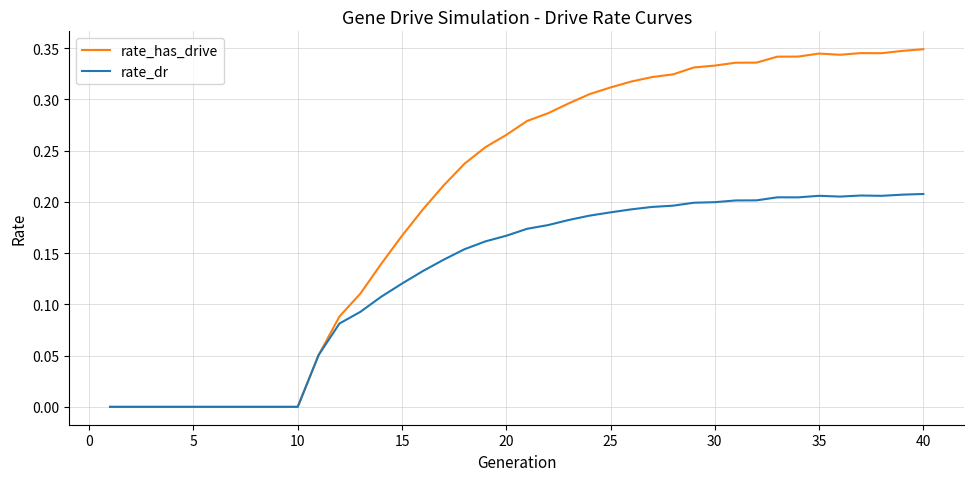

Which series has the largest total across all categories?

rate_has_drive